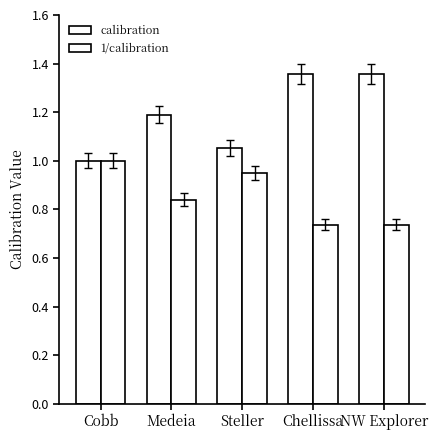

How many bars are there in each group?

2